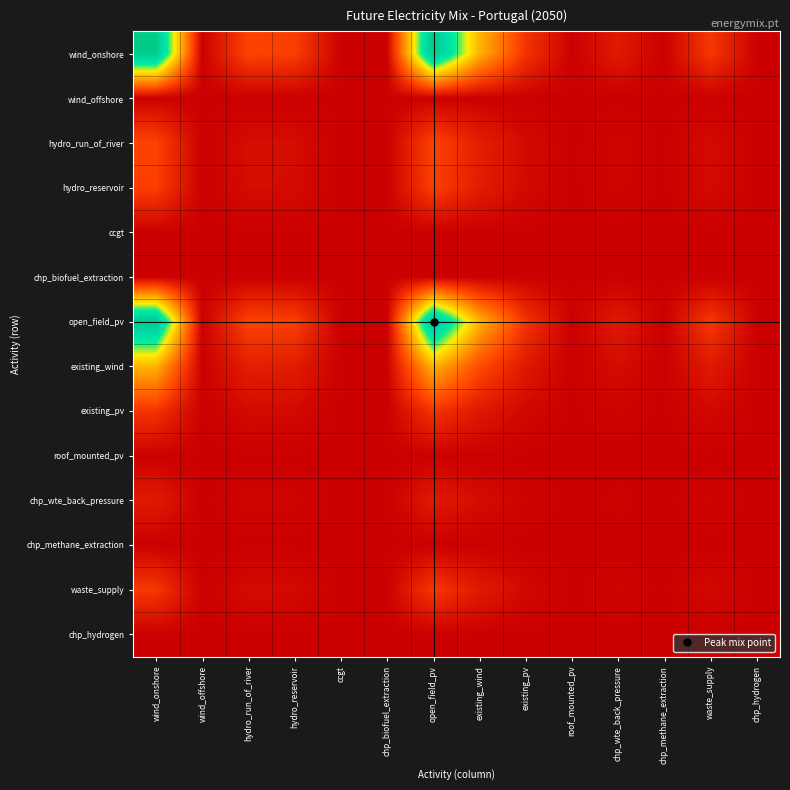

At how many categories does at least one series exceed 0?

14